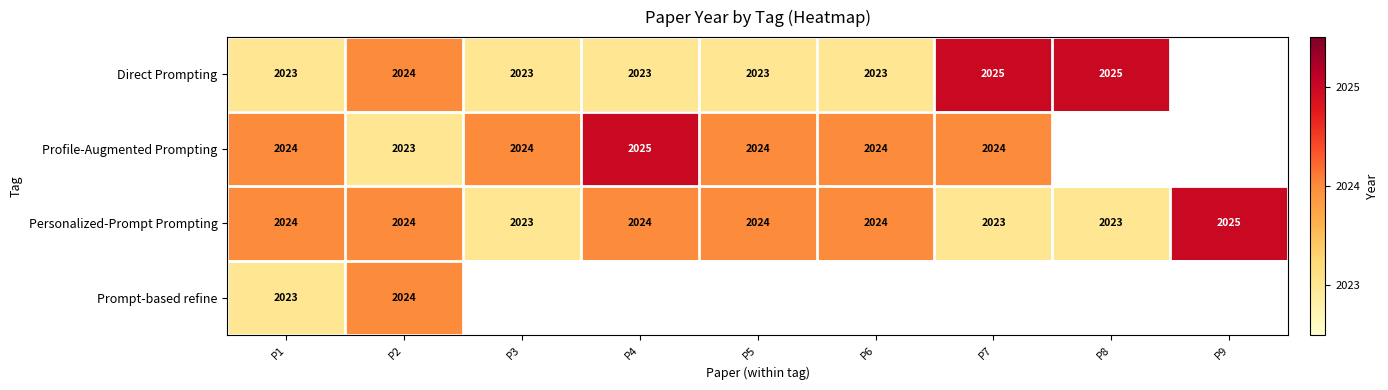

What value does the Personalized-Prompt Prompting series have at P7?

2023